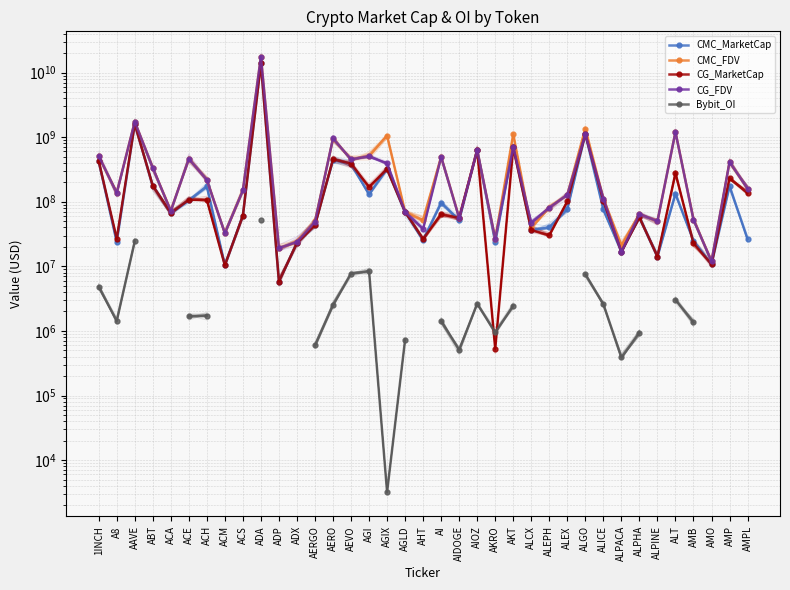

How many interior local peaks does the CMC_FDV series have?

12